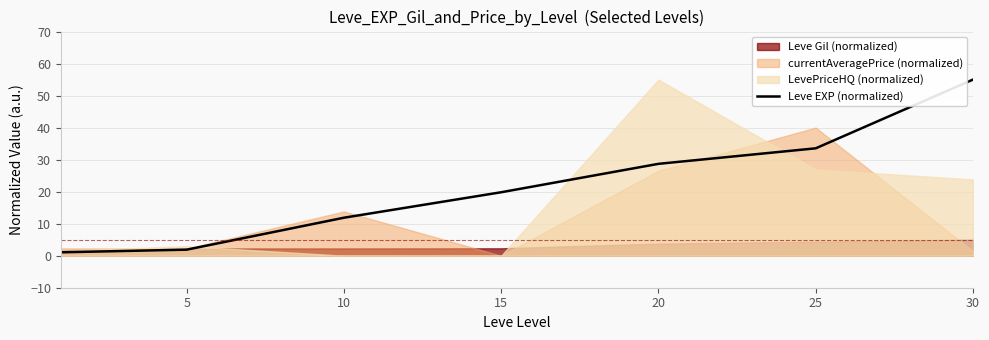

True or false: the data has more than 0 interior local peaks.

False